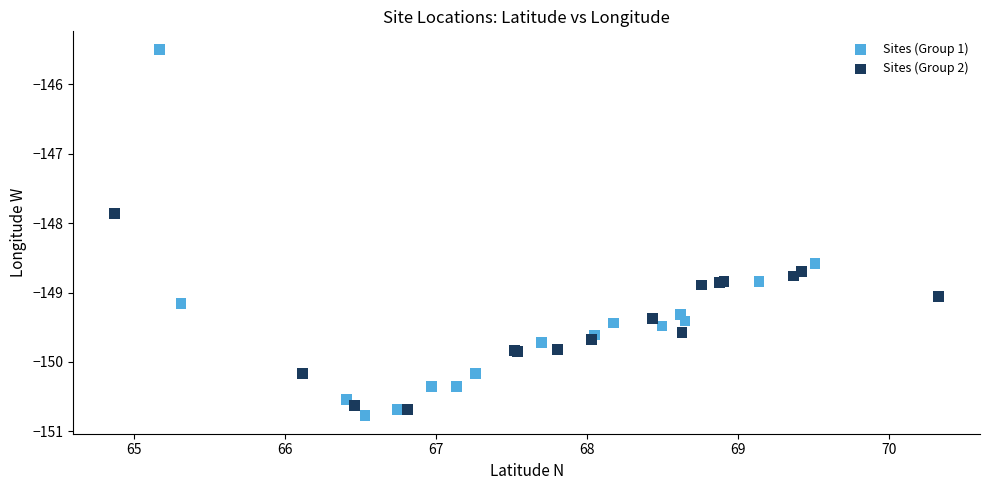

What are all the series names shown in the legend?

Sites (Group 1), Sites (Group 2)